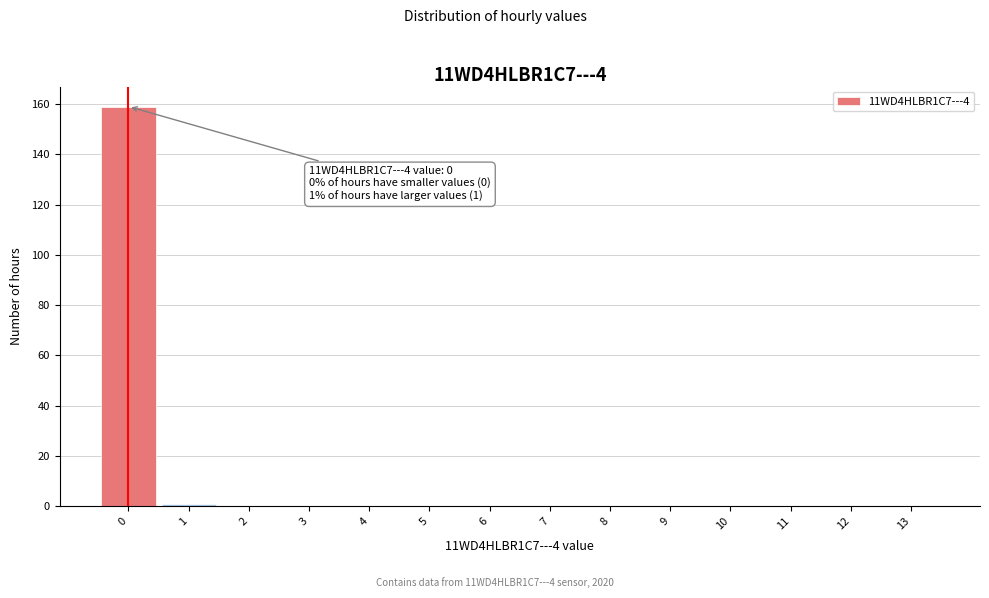

Which range on the x-axis has the tallest bar?

-0.5 to 0.5